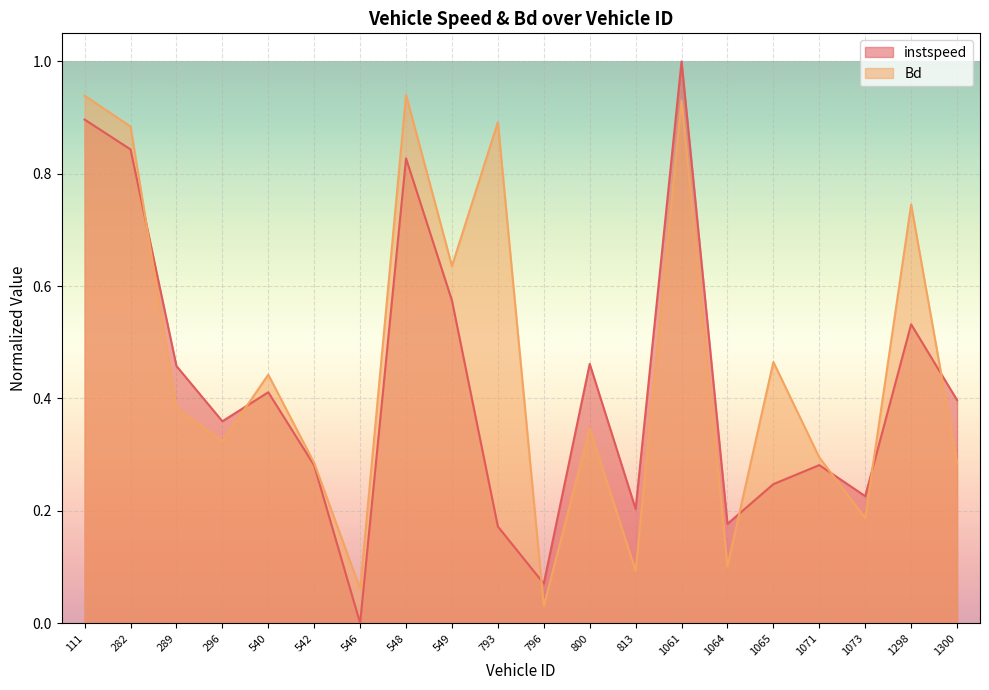

What is the difference between the second highest and minimum values in the instspeed series?

0.9